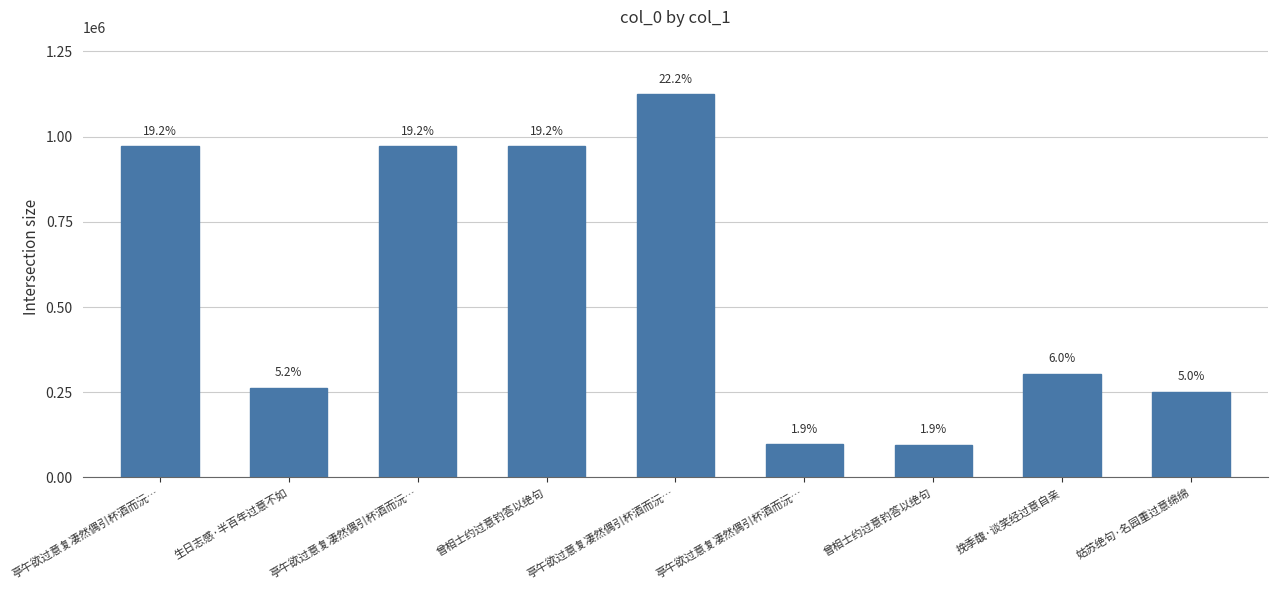

Reading left to right, transcribe all the data shown in this chart.

971579	263662	971580	971885	1124021	97565	95973	304553	251254